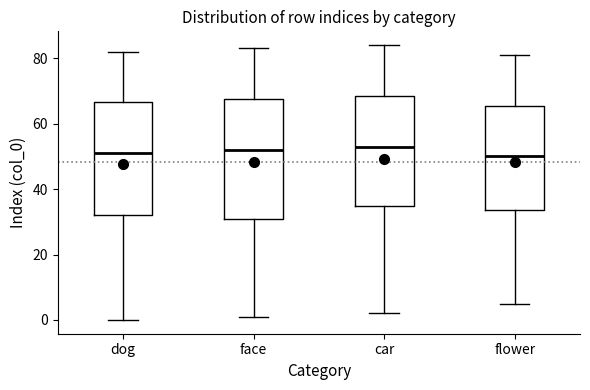

Reading left to right, read every box against the y-axis: the position of its median line, the range the box covers, and the ends of its whiskers. The values are not printed on the chart, so give them approximately, as read against the axis.

dog: median 52, box 32 to 66, whiskers 0 to 82
face: median 52, box 30 to 68, whiskers 2 to 84
car: median 54, box 34 to 68, whiskers 2 to 84
flower: median 50, box 34 to 66, whiskers 6 to 82